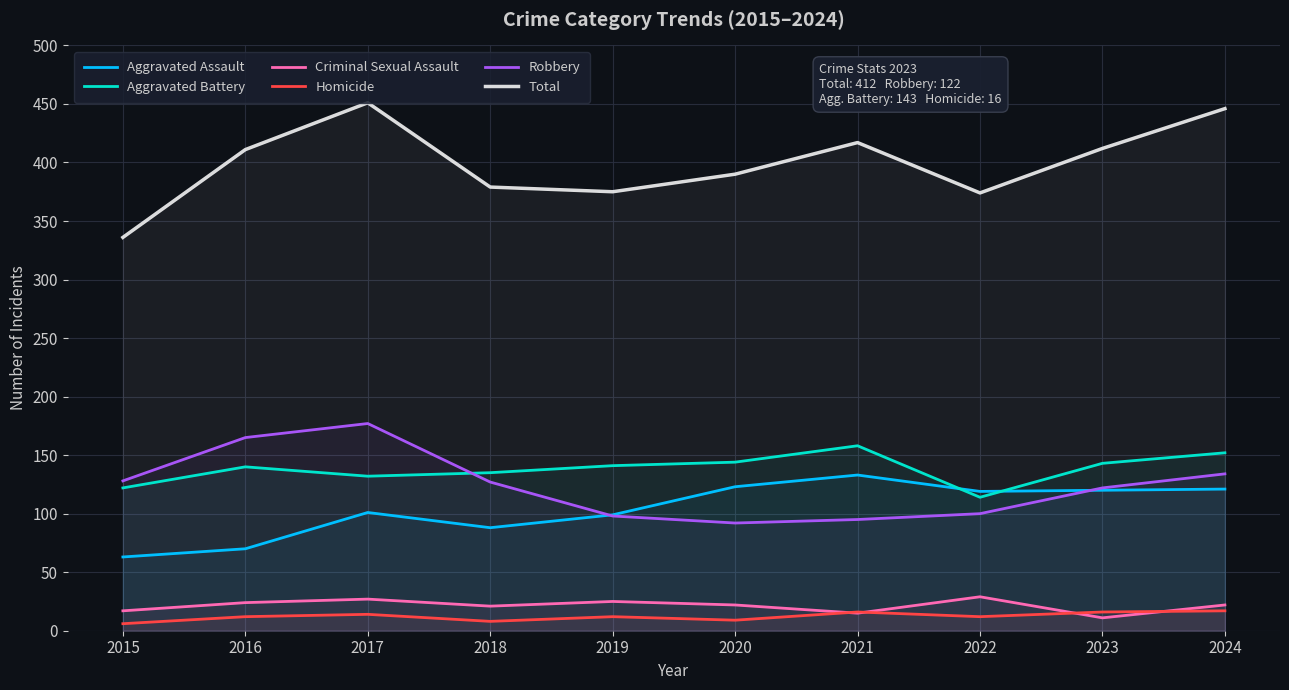

Count the number of data series in this chart.

6